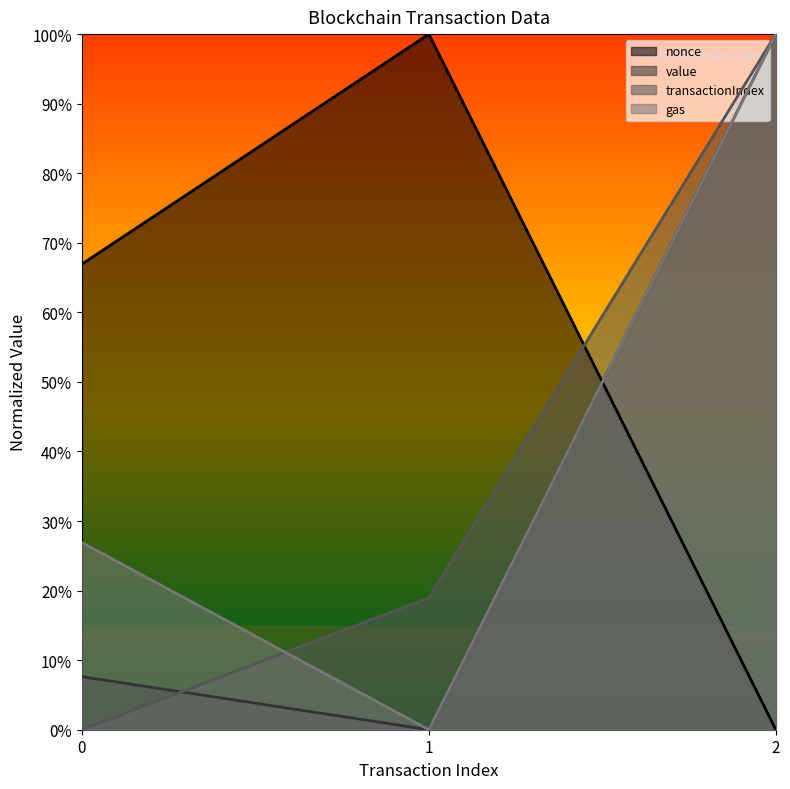

What is the sum of the nonce values at 1 and 0?

1.7